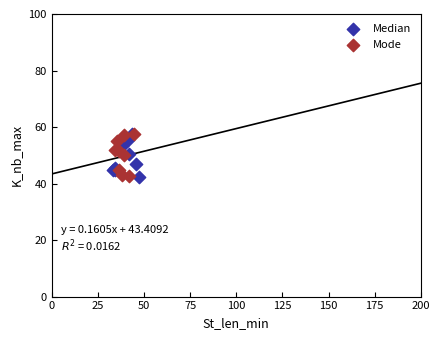

What are all the series names shown in the legend?

Median, Mode